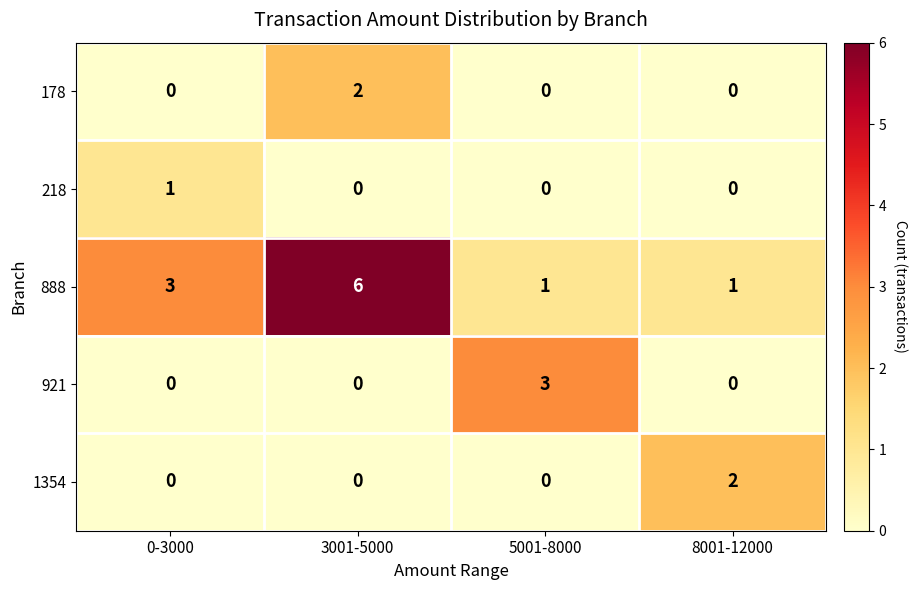

Reading left to right, what are all the values shown in this chart?

178: 0	2	0	0
218: 1	0	0	0
888: 3	6	1	1
921: 0	0	3	0
1354: 0	0	0	2